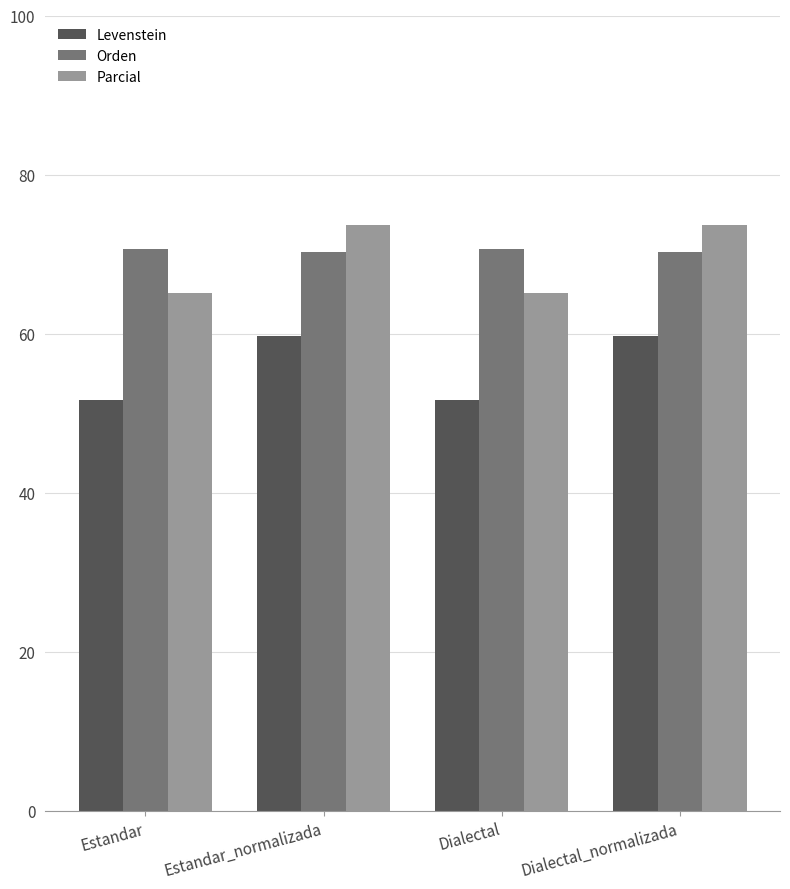

What is the sum of the Levenstein values at Dialectal and Estandar?

103.3